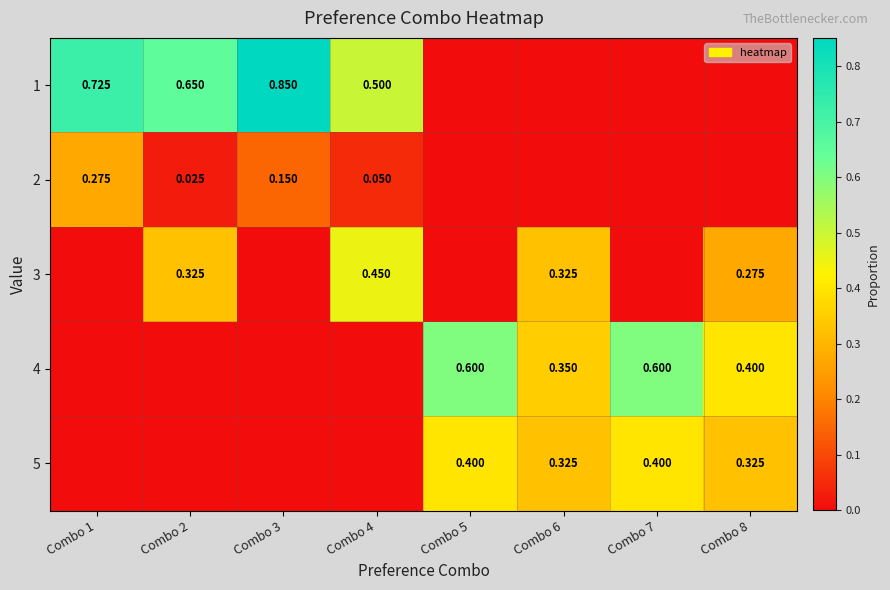

List the series in order of their peak value, lowest first.

2, 5, 3, 4, 1